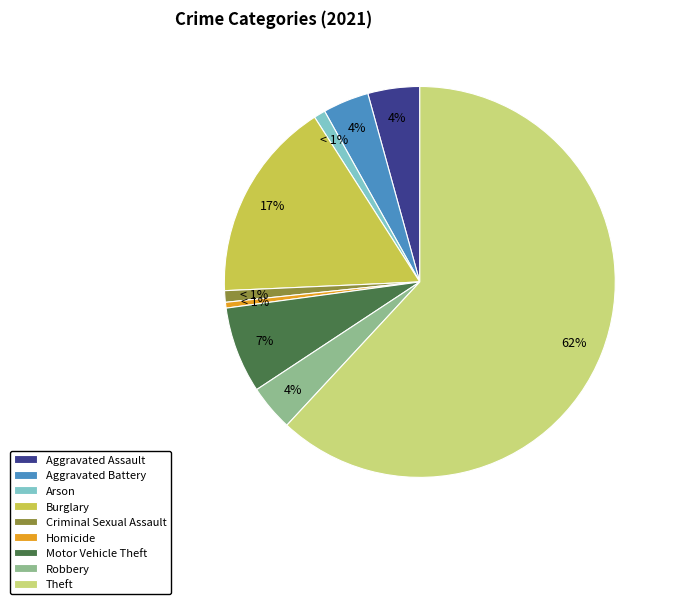

Is it true that Theft is 62% of the pie?

True